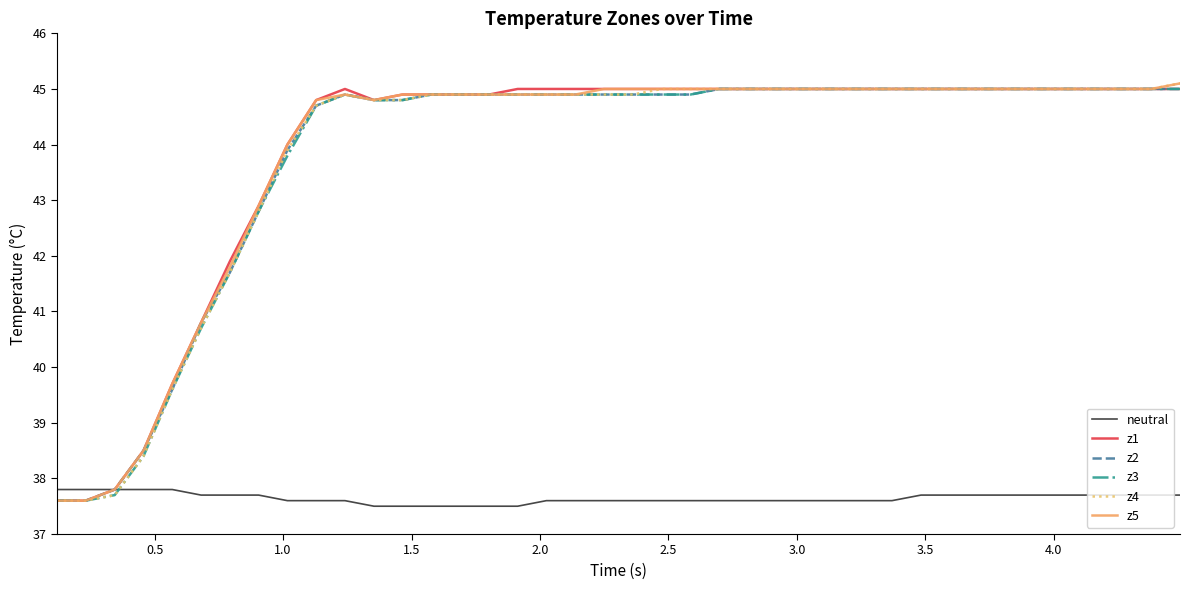

What is the greatest value displayed?

45.1